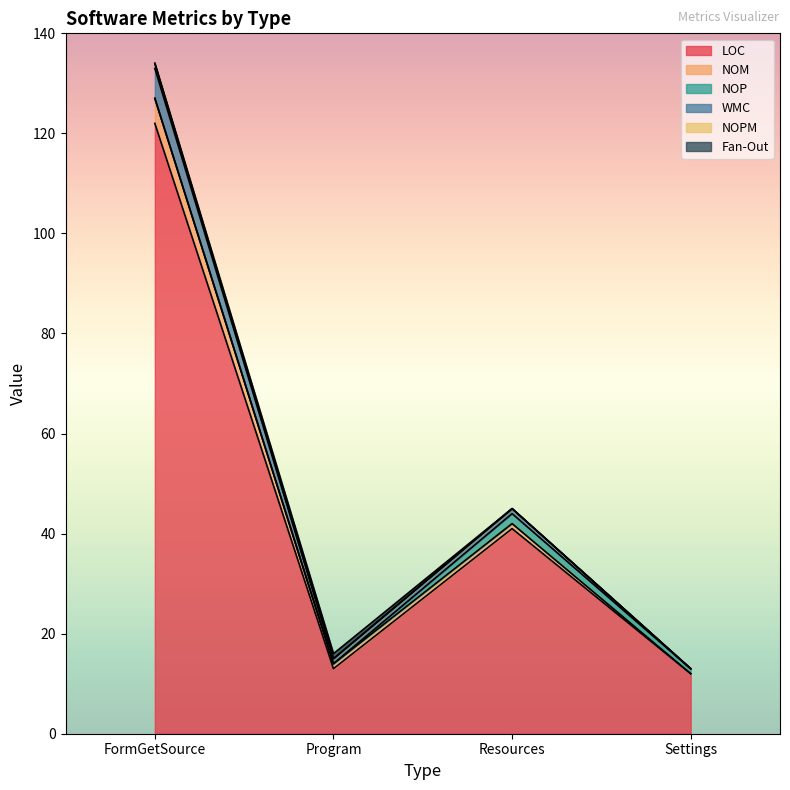

Which series has the widest spread of values?

LOC